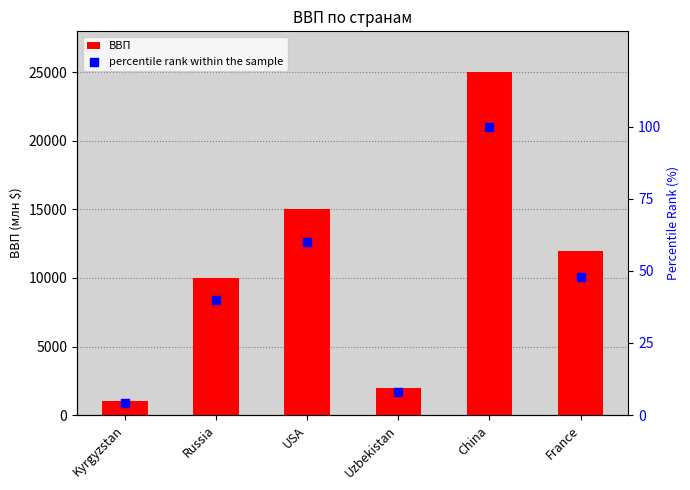

Which series contains the highest Y value?

ВВП